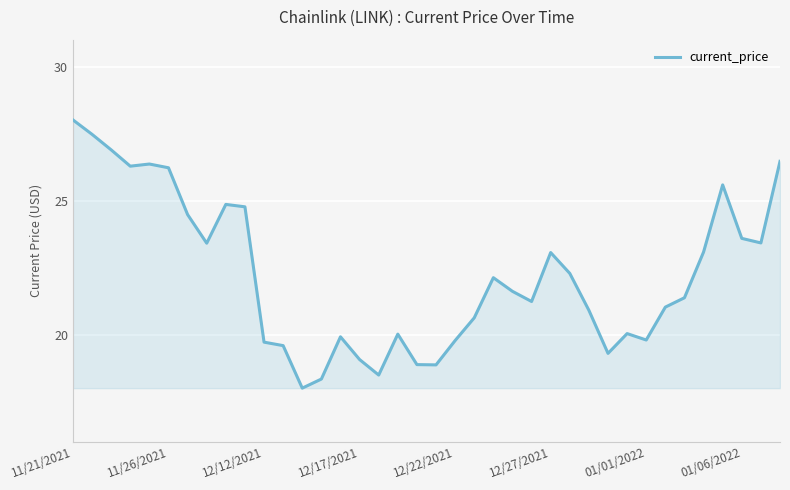

What is the minimum value shown in the chart?

18.0